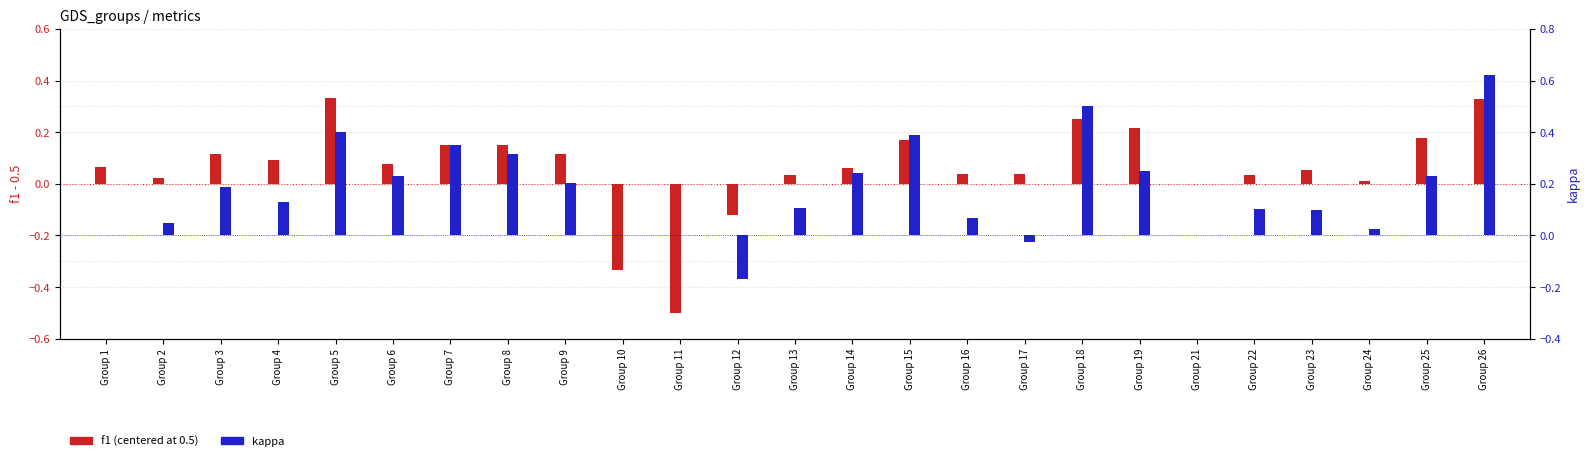

Between Group 12 and Group 14, which is larger?

Group 14